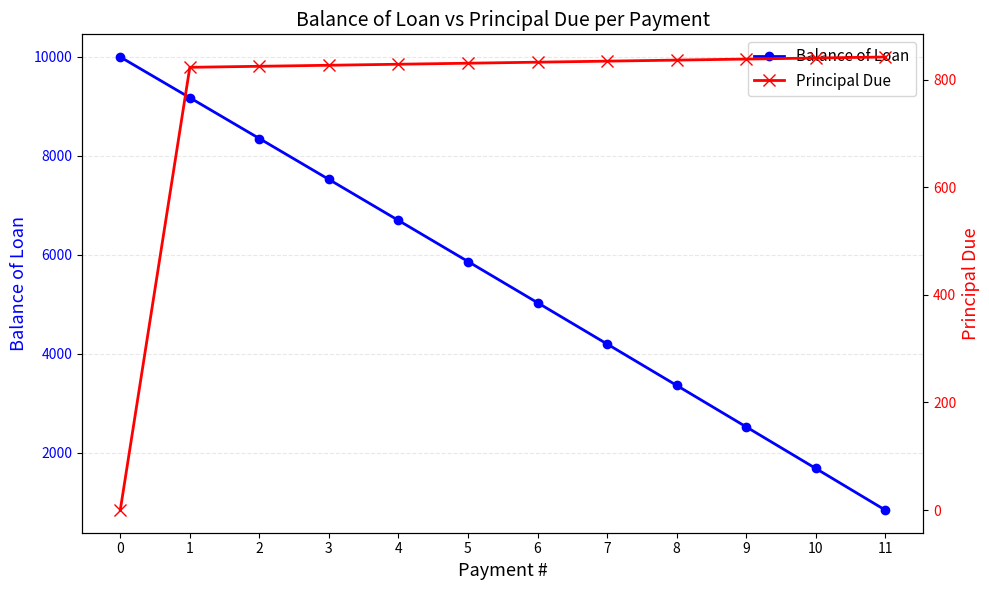

What is the difference between the Principal Due values at 6 and 8?

3.9